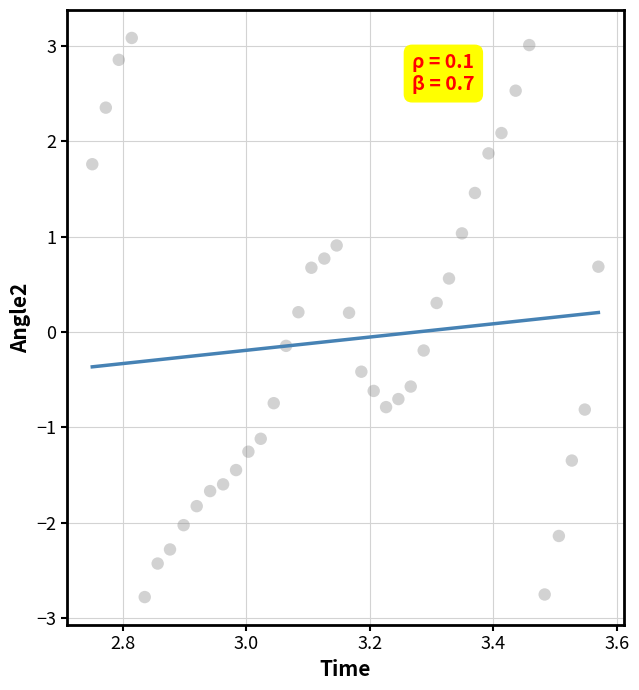

What is the range of X values (max minus min)?

0.8